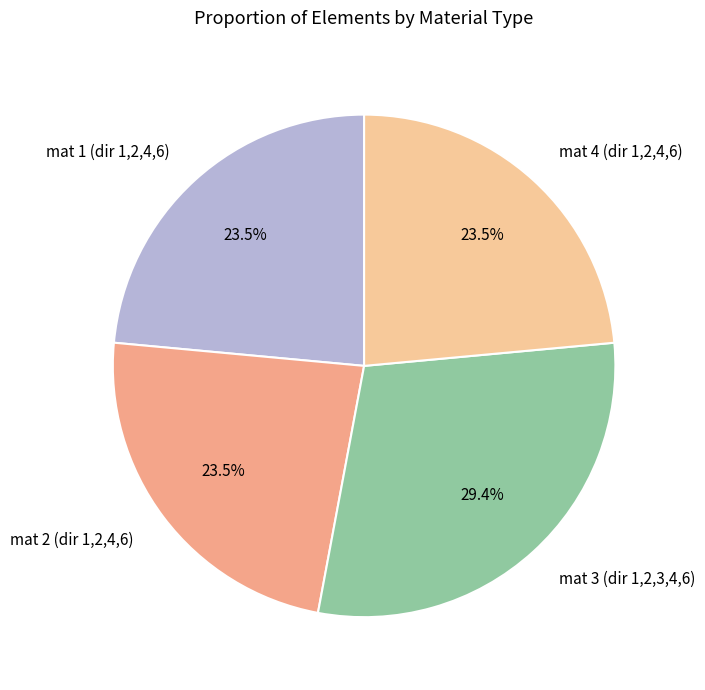

How many segments does this pie chart have?

4